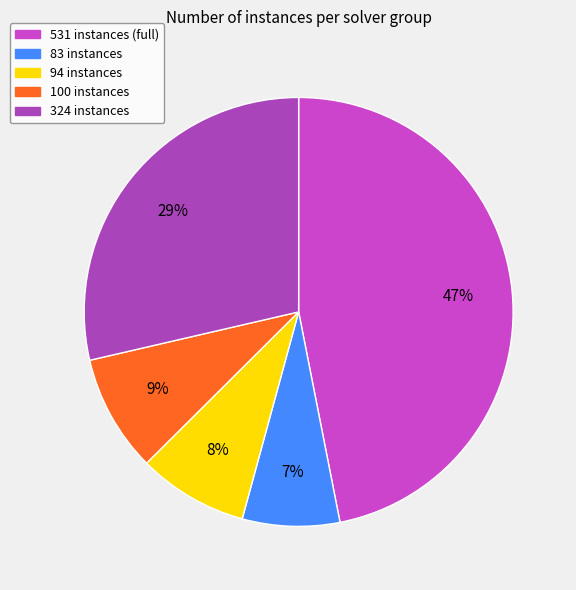

To the nearest percent, what is the difference between the 94 instances and 83 instances slice percentages?

1%